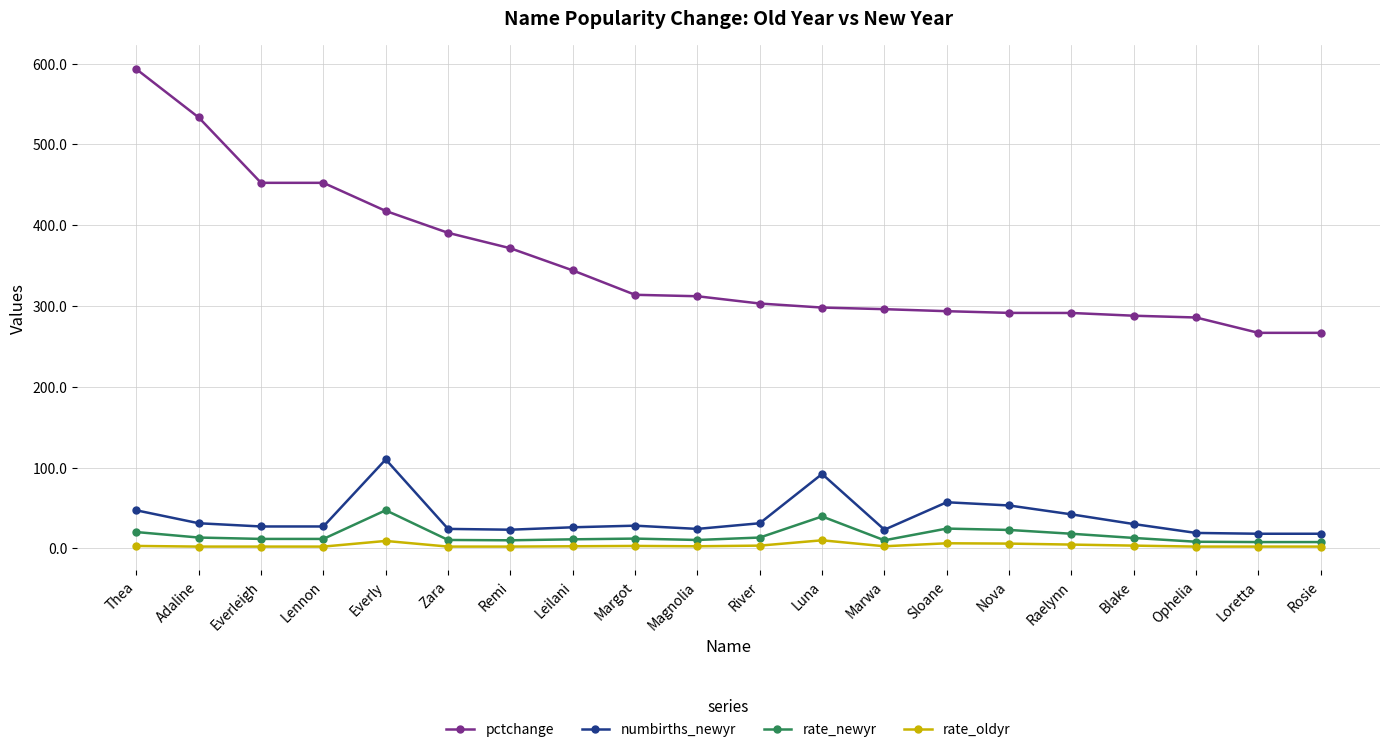

At which category is the sum across all series the highest?

Thea